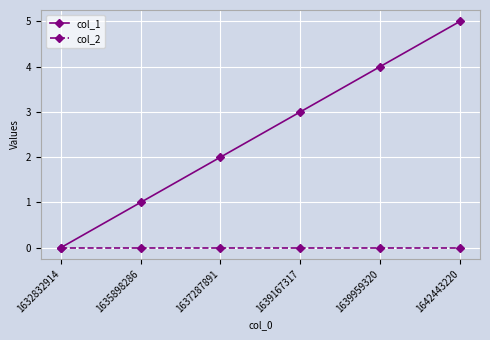

The value of col_1 at 1639959320 is 4. True or false?

True